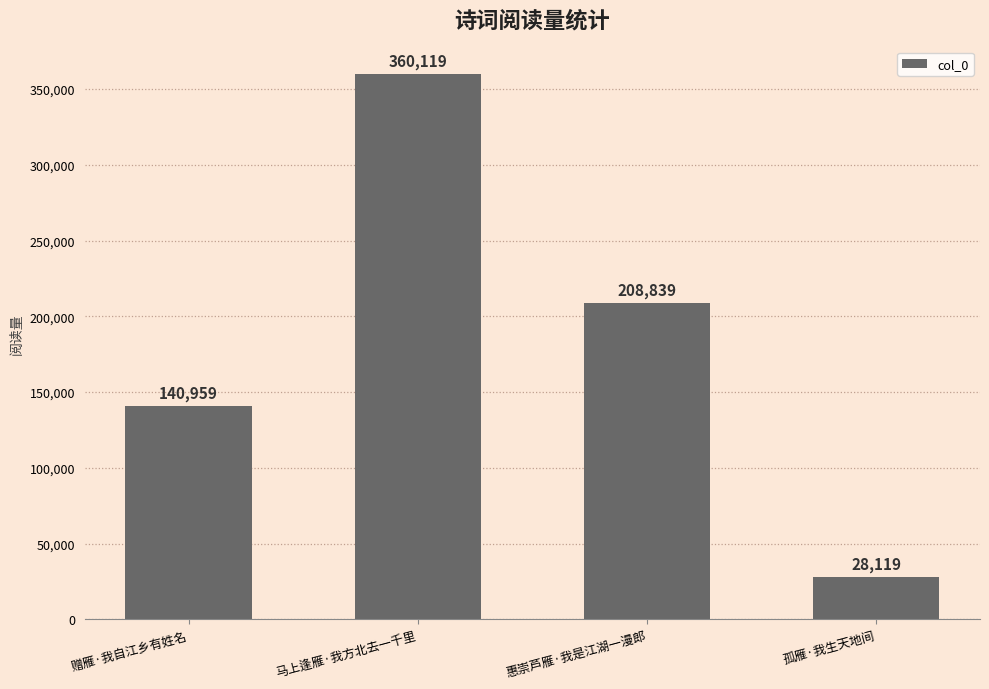

At which category does the chart reach its peak across all series?

马上逢雁·我方北去一千里